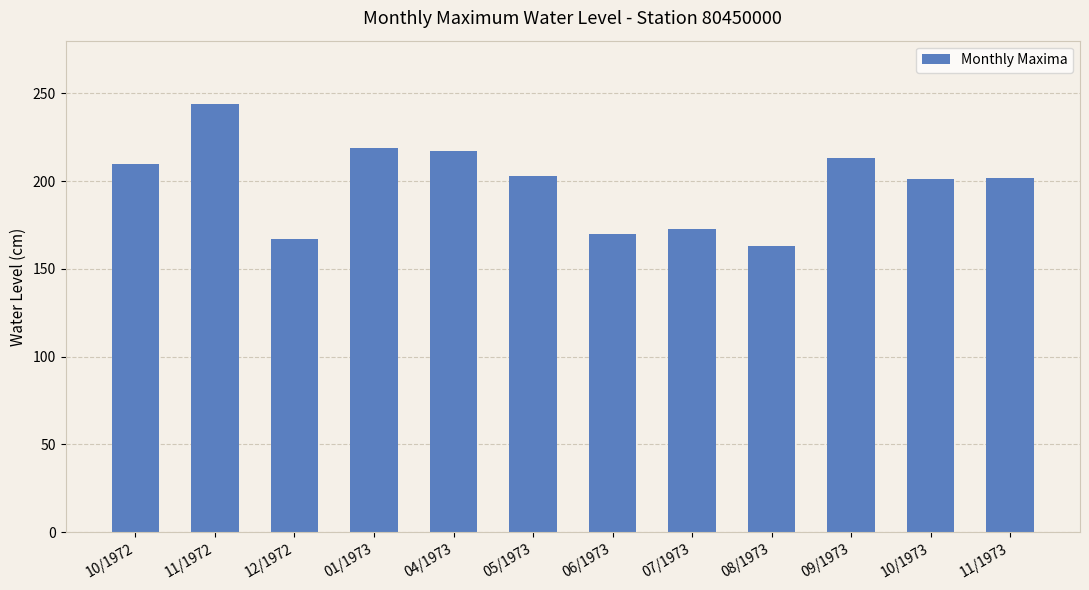

What is the sum of all values?

2382